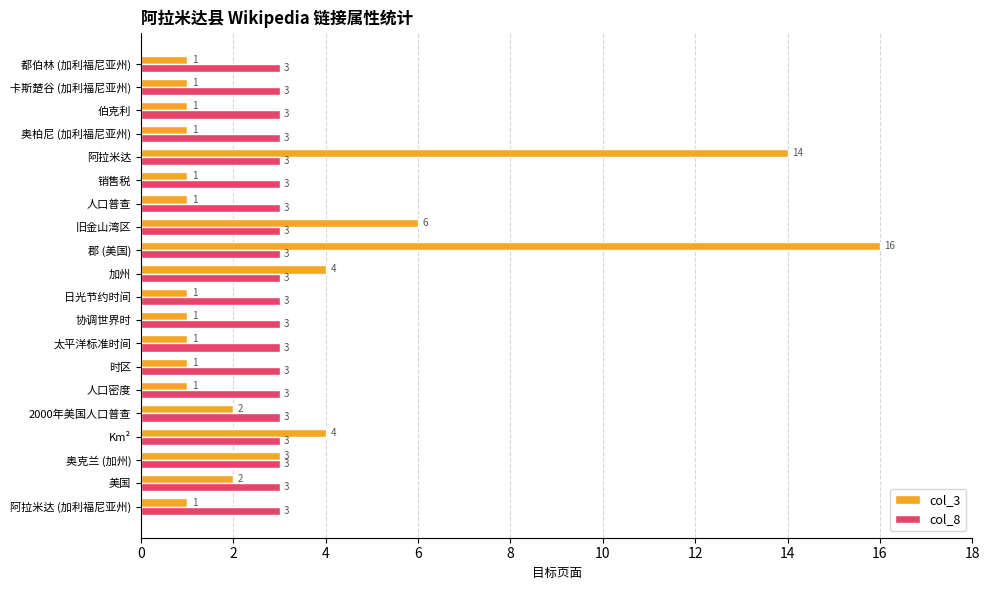

Rank the series by their average value, from lowest to highest.

col_8, col_3